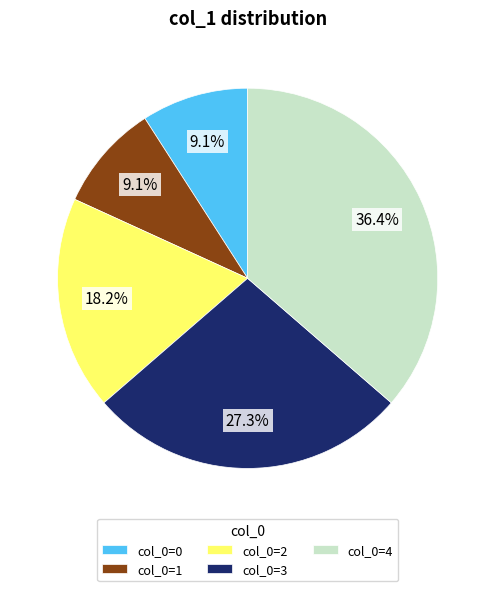

Combined, what portion of the pie is col_0=4 and col_0=1?

45.5%